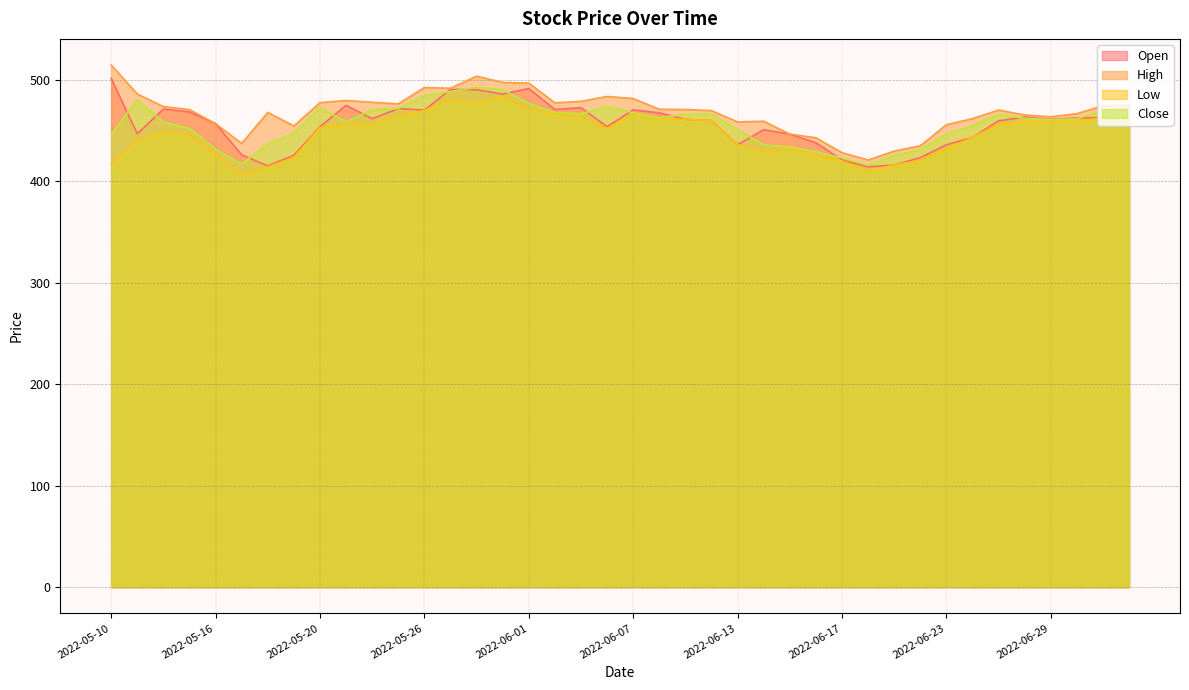

Is it true that Close equals 480.4 at 2022-05-11?

True